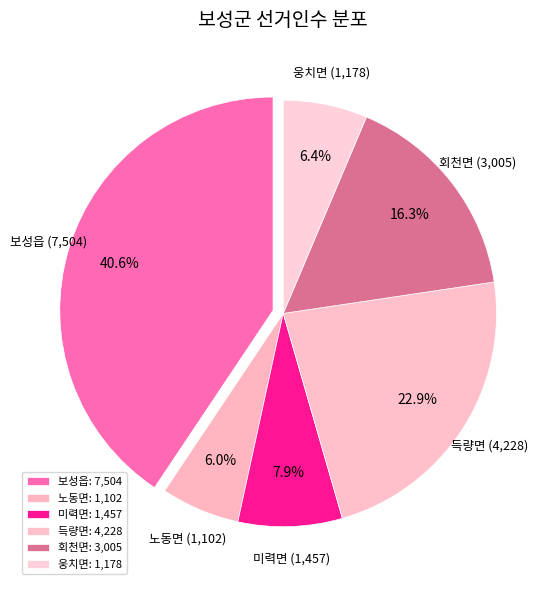

Approximately how many times larger is the value at 미력면 compared to 노동면?

1.3